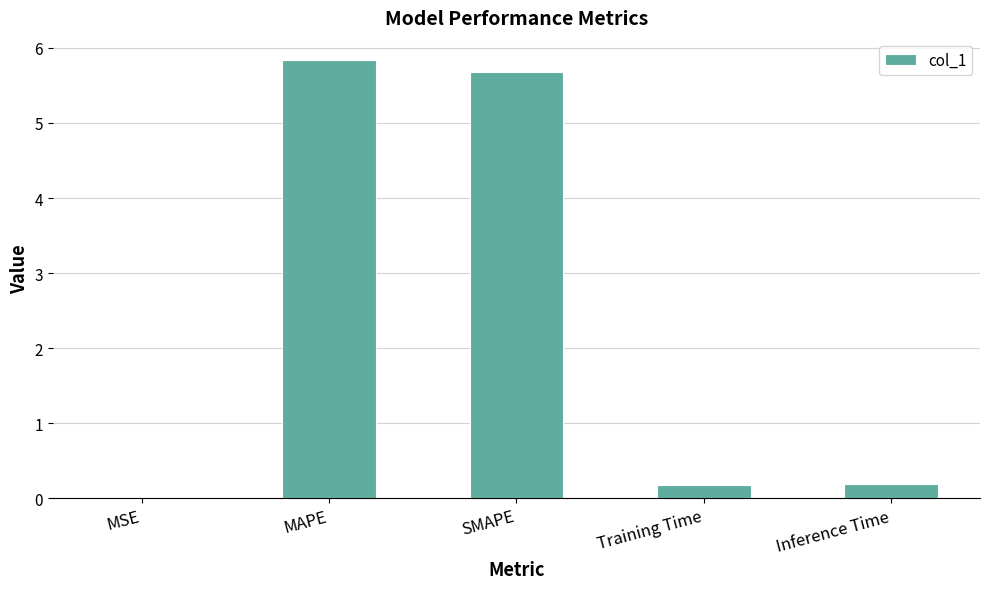

How many data points does each series have?

5